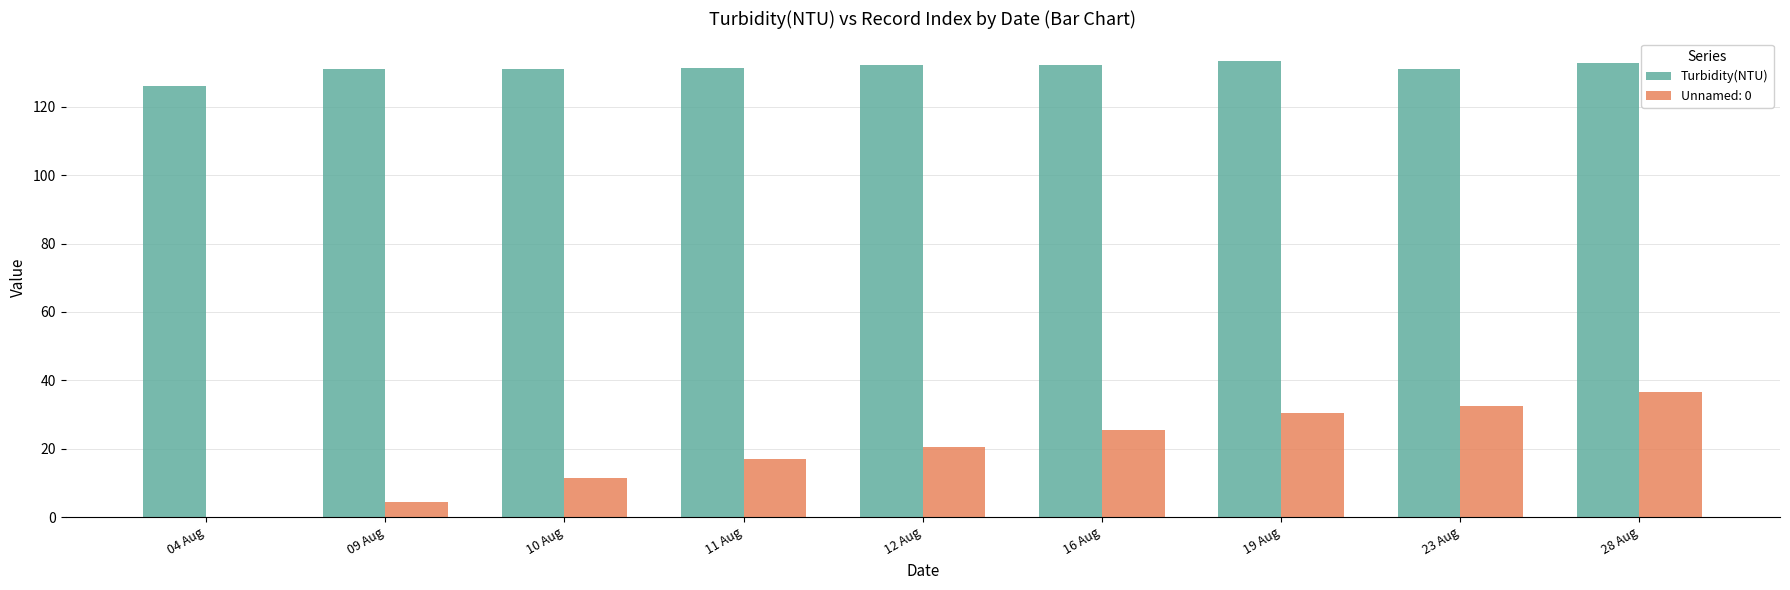

The value of Turbidity(NTU) at 12 Aug is 49.3. True or false?

False